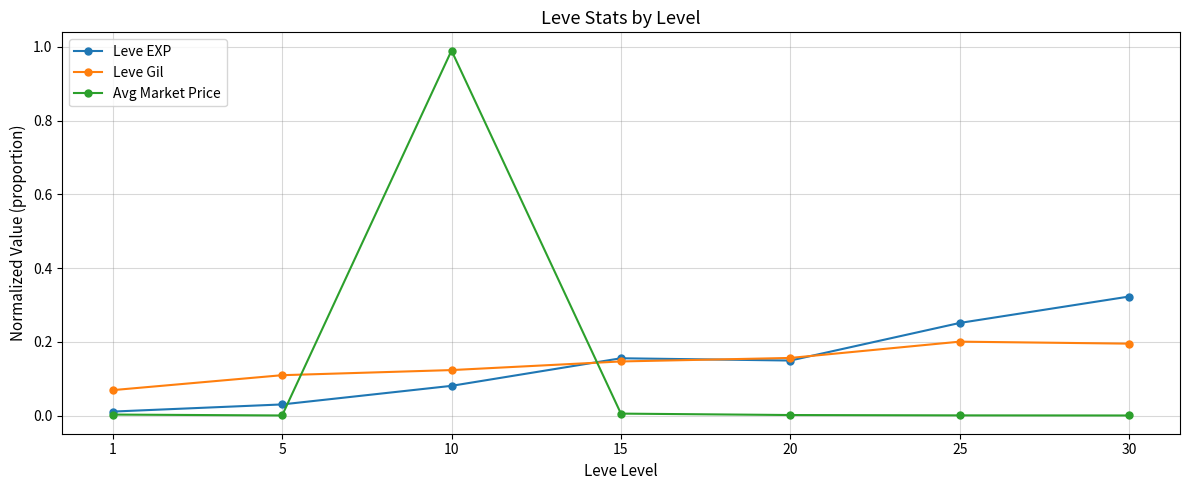

Between which two adjacent categories do Avg Market Price and Leve Gil first intersect?

5 and 10